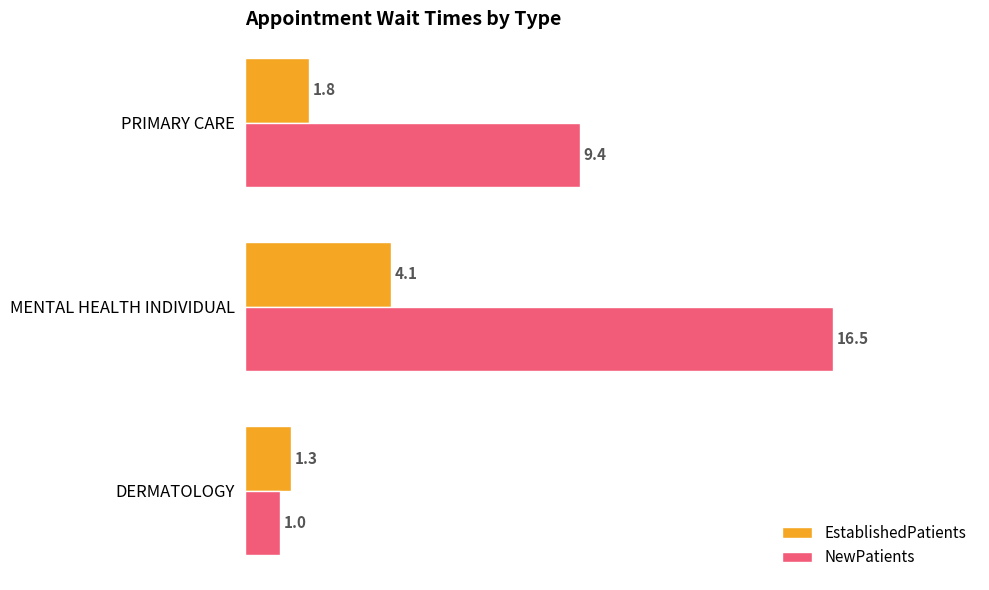

What is the average value of the EstablishedPatients series?

2.4